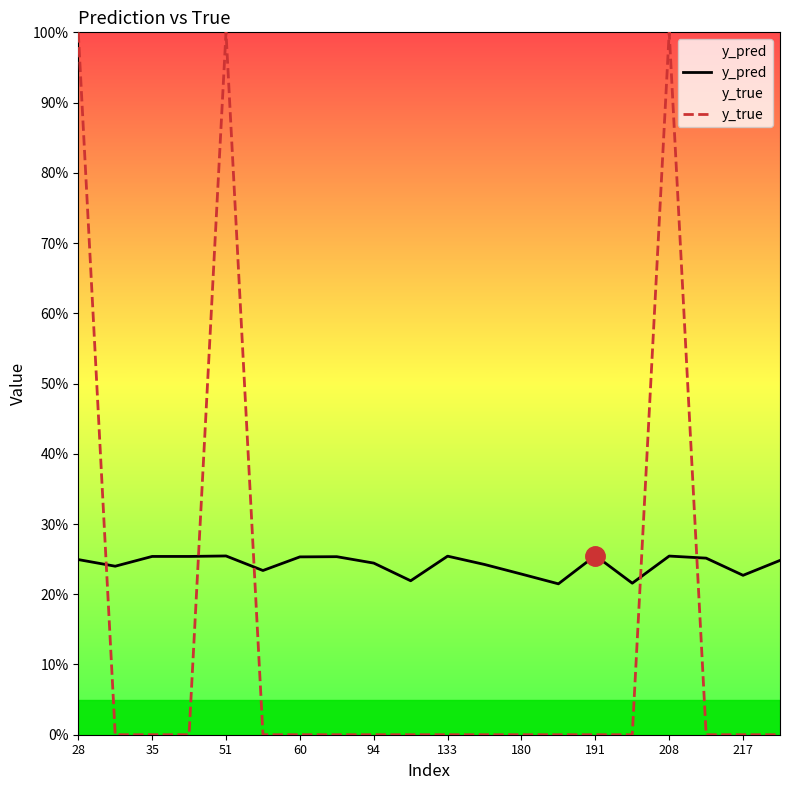

How many series are shown in this chart?

2